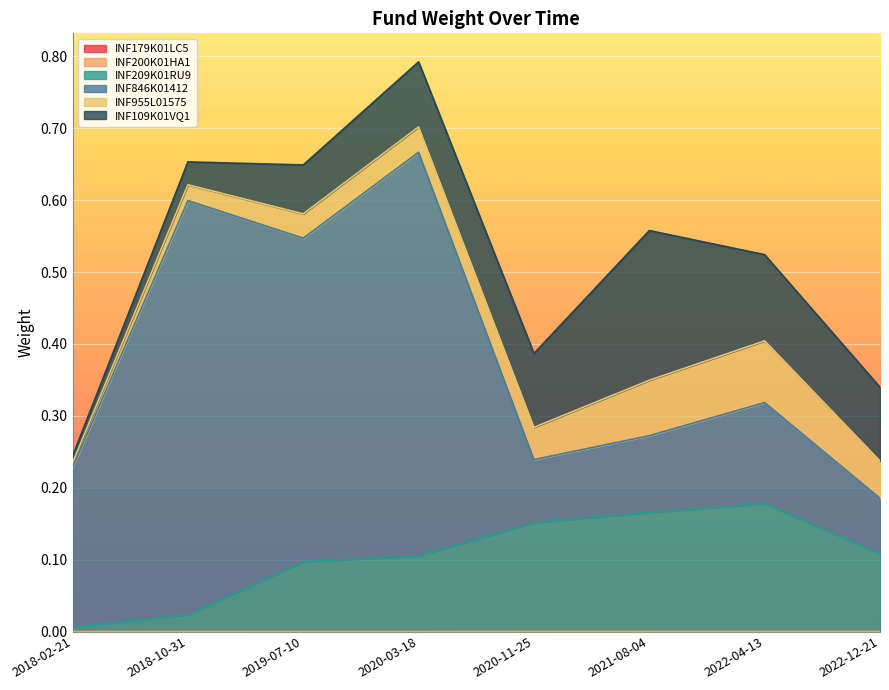

What are all the series names shown in the legend?

INF179K01LC5, INF200K01HA1, INF209K01RU9, INF846K01412, INF955L01575, INF109K01VQ1